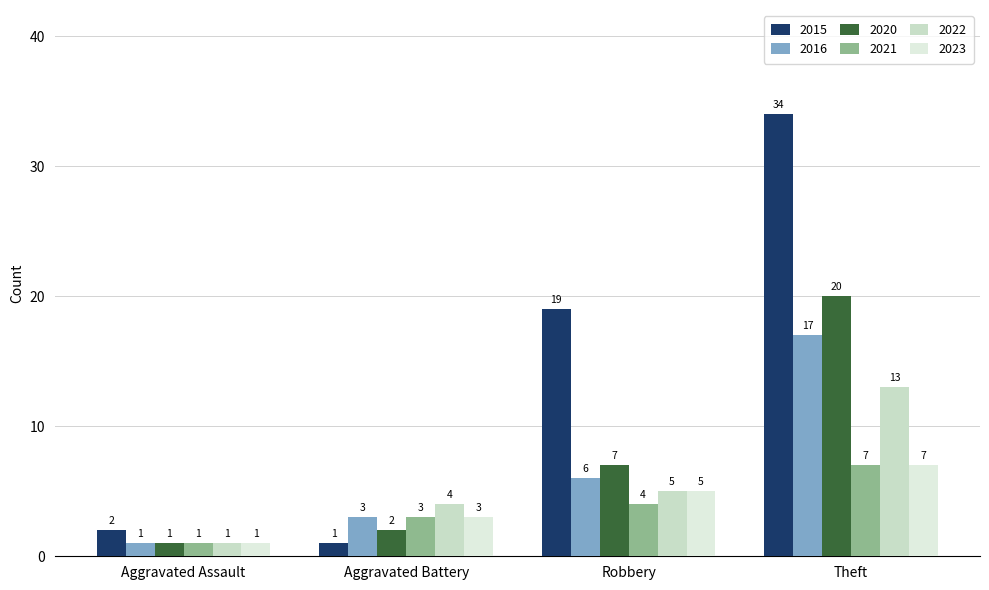

How many data points in 2021 are less than 4?

2